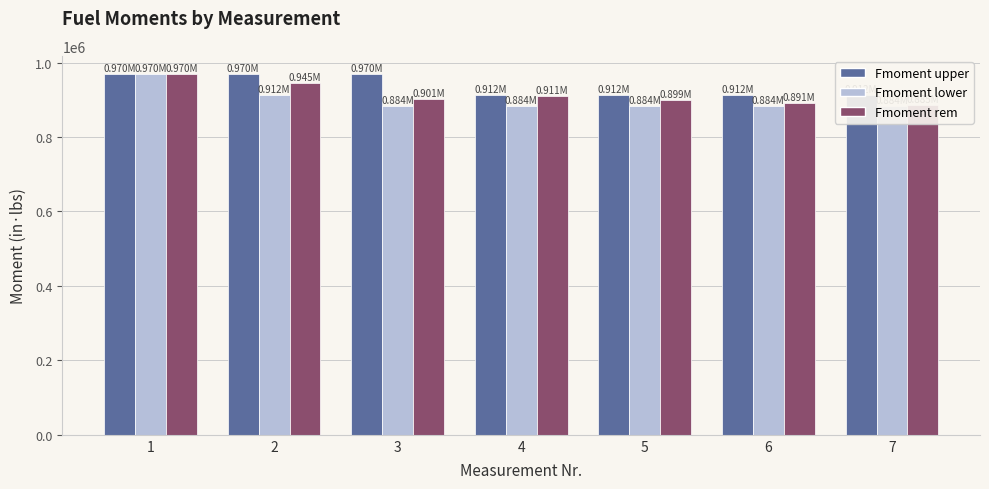

At which label does Fmoment rem reach its minimum?

7